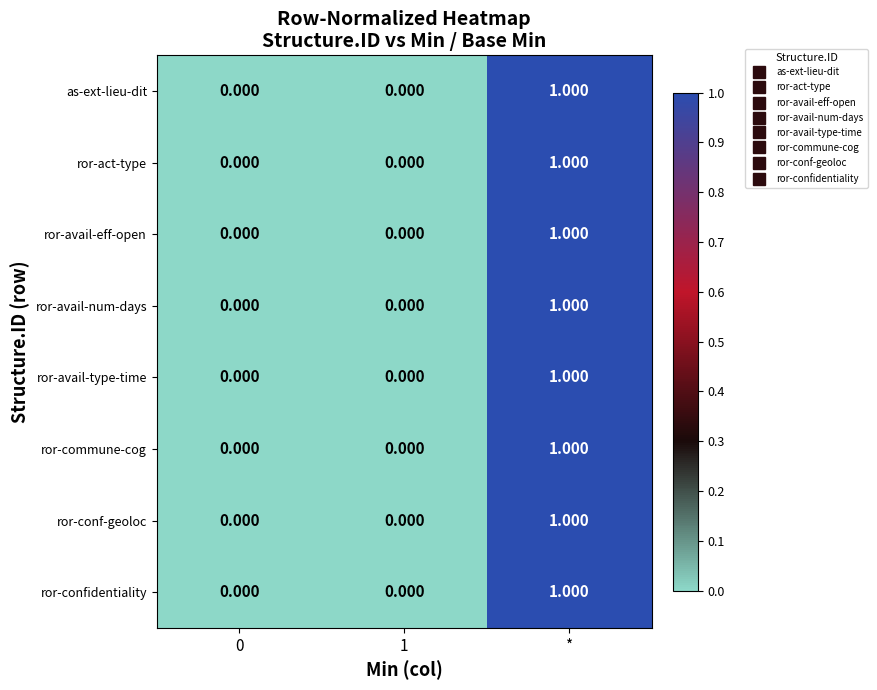

At which category is the sum across all series the highest?

*